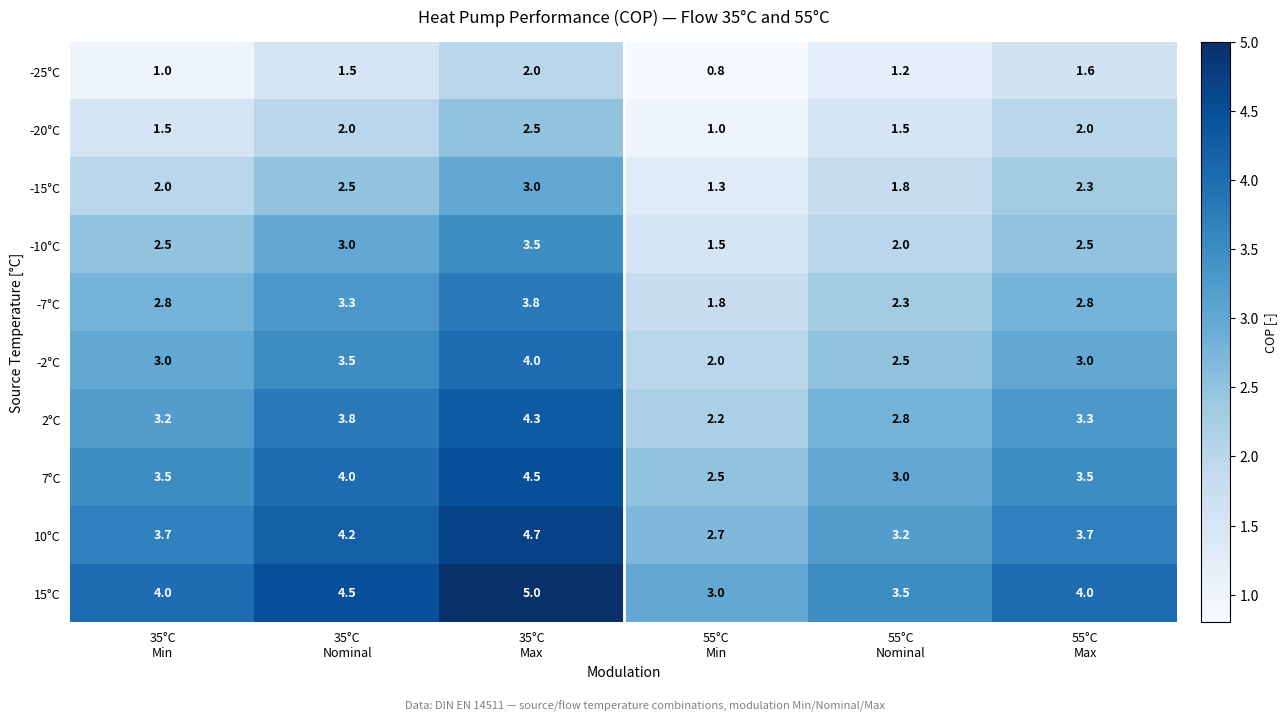

Which series has the largest total across all categories?

15°C